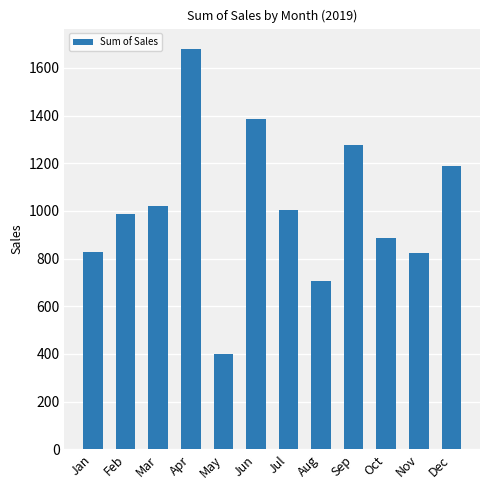

Which label corresponds to the largest value in the chart?

Apr